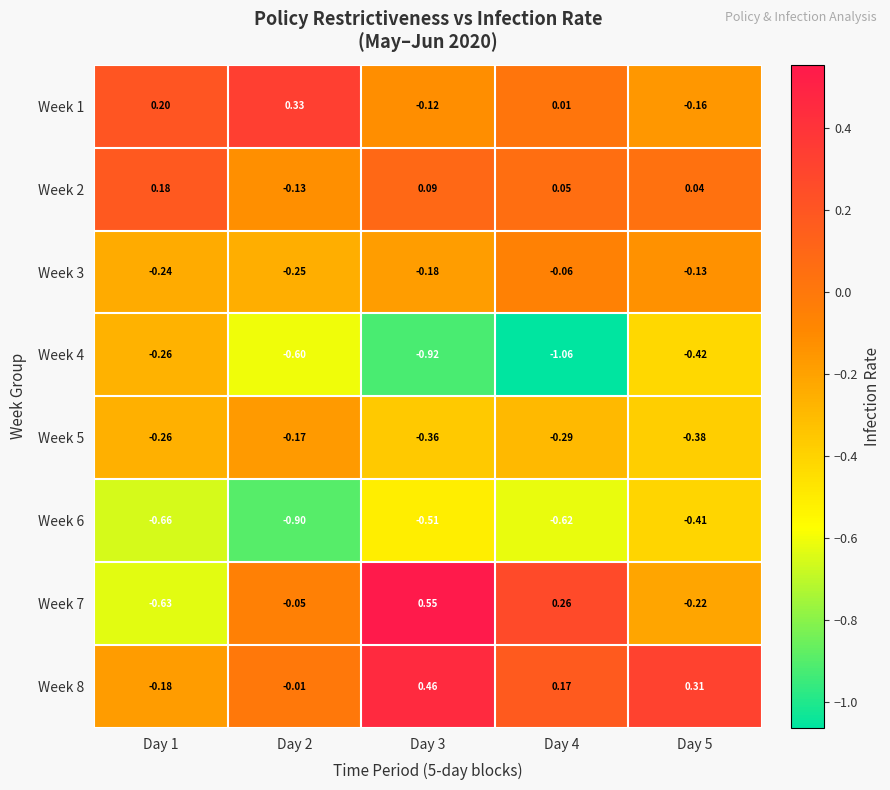

How many categories are shown in the chart?

5